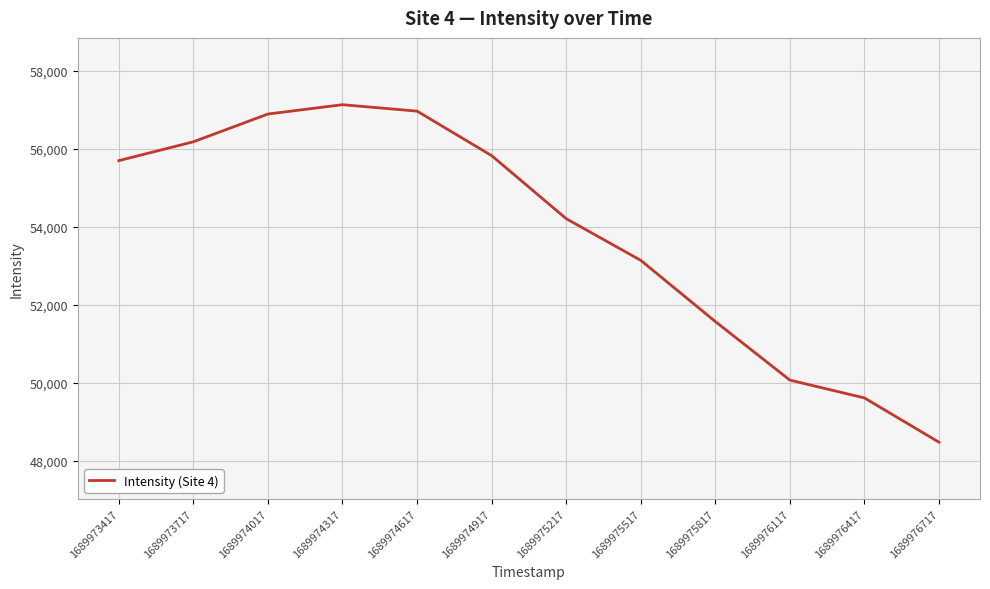

At which category does the data reach its first local peak?

1689974317